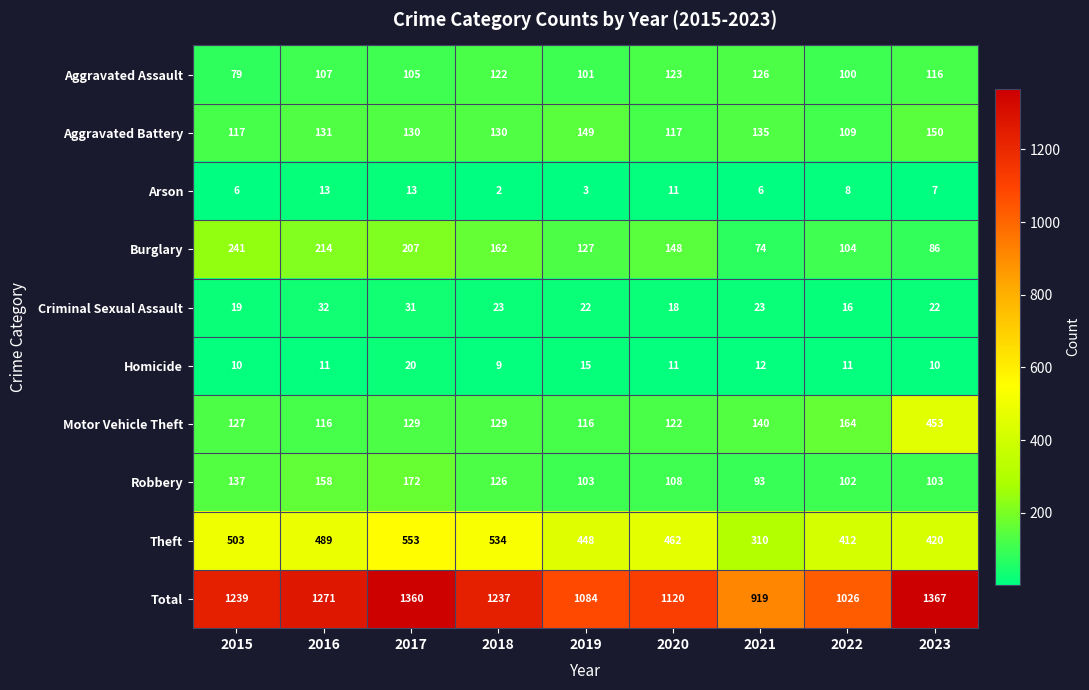

List the series in order of their peak value, highest first.

Total, Theft, Motor Vehicle Theft, Burglary, Robbery, Aggravated Battery, Aggravated Assault, Criminal Sexual Assault, Homicide, Arson